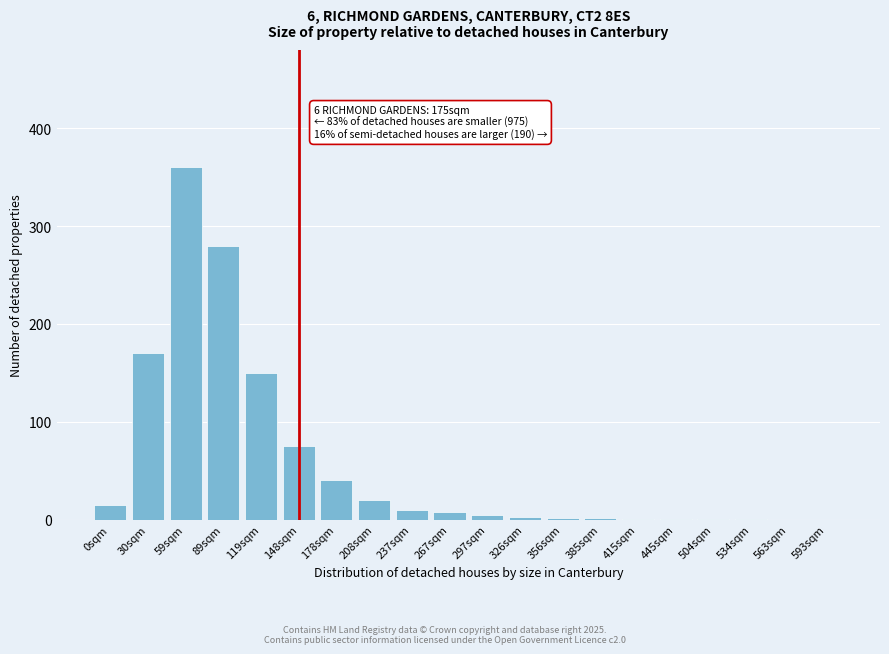

What value does the data have at 119sqm?

150